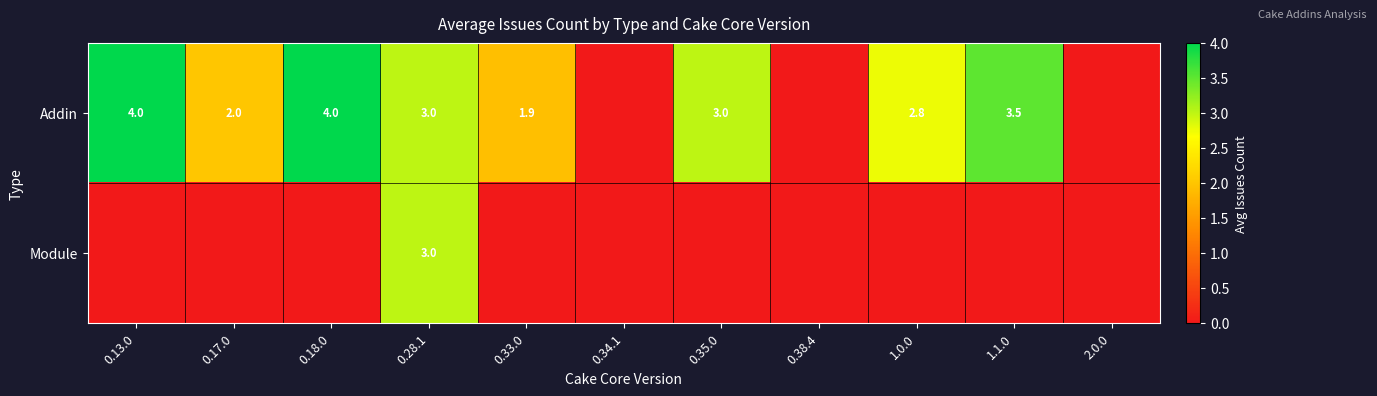

The value of Addin at 0.18.0 is 1.3. True or false?

False